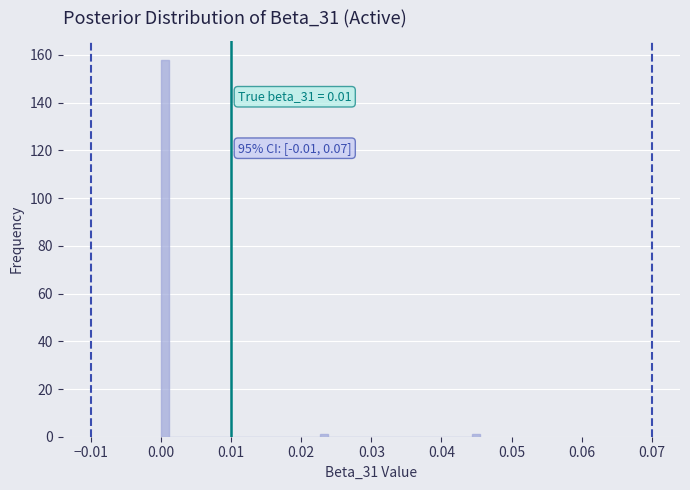

Read against the x-axis, roughly where is the centre of the tallest bar?

0.001